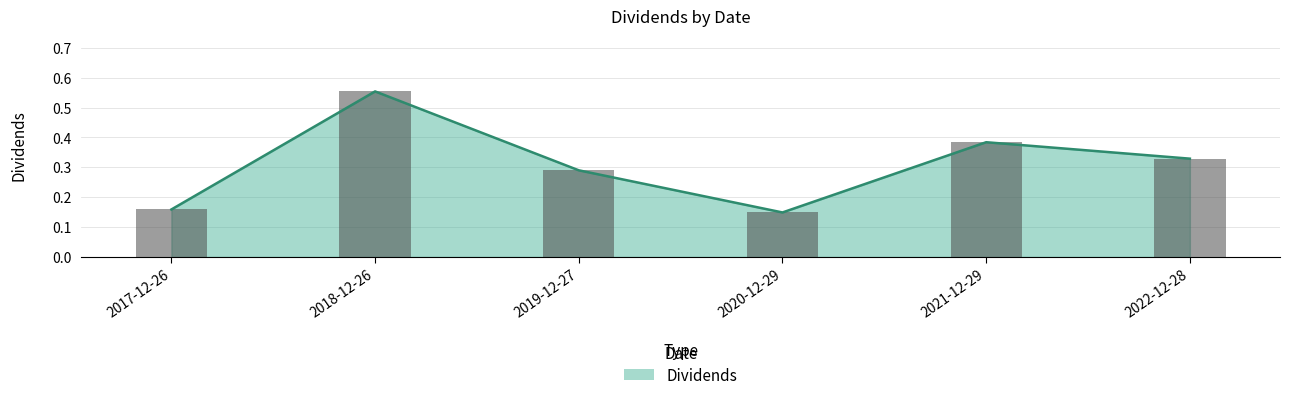

Rank the categories by value from lowest to highest.

2020-12-29, 2017-12-26, 2019-12-27, 2022-12-28, 2021-12-29, 2018-12-26